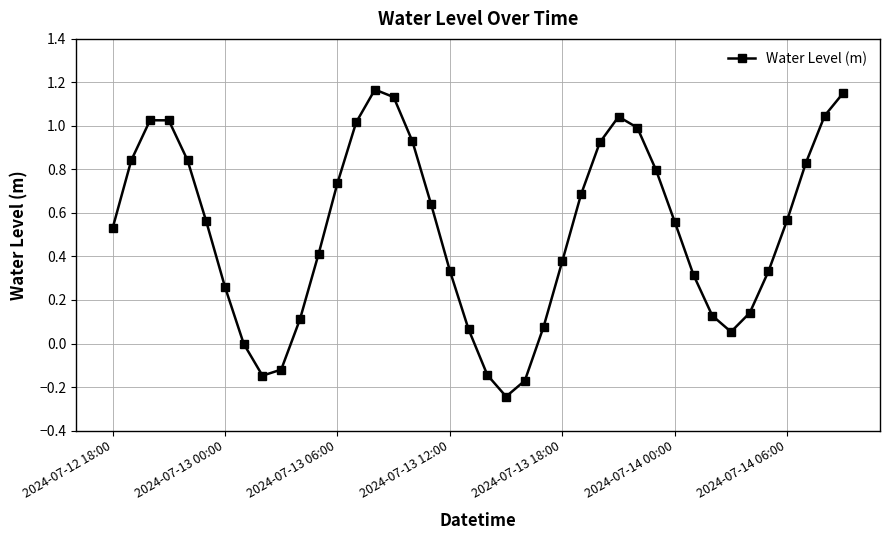

How many lines are shown in the chart?

1